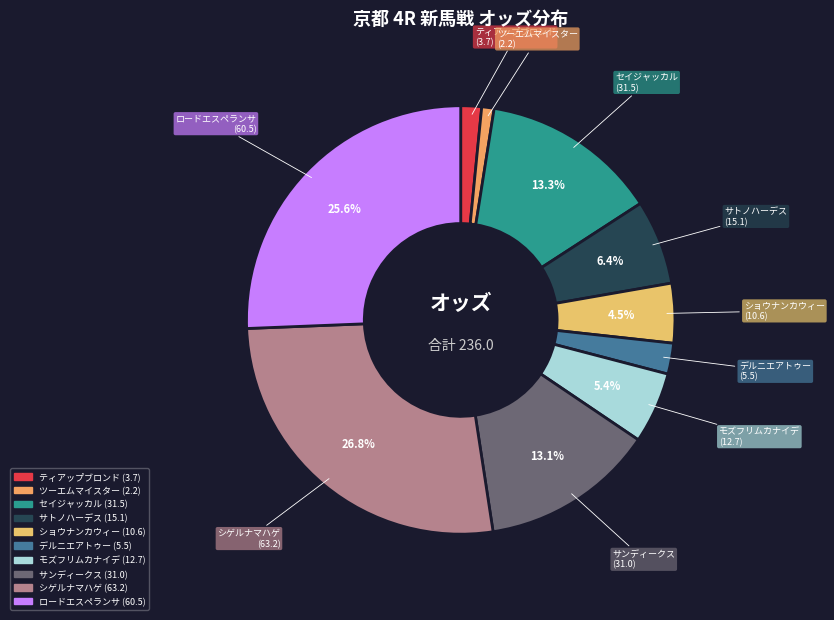

To the nearest percent, what portion does ロードエスペランサ represent?

26%